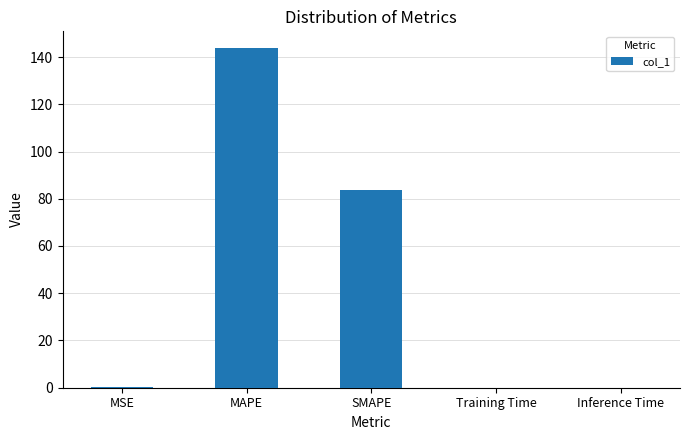

What is the maximum value shown in the chart?

143.7